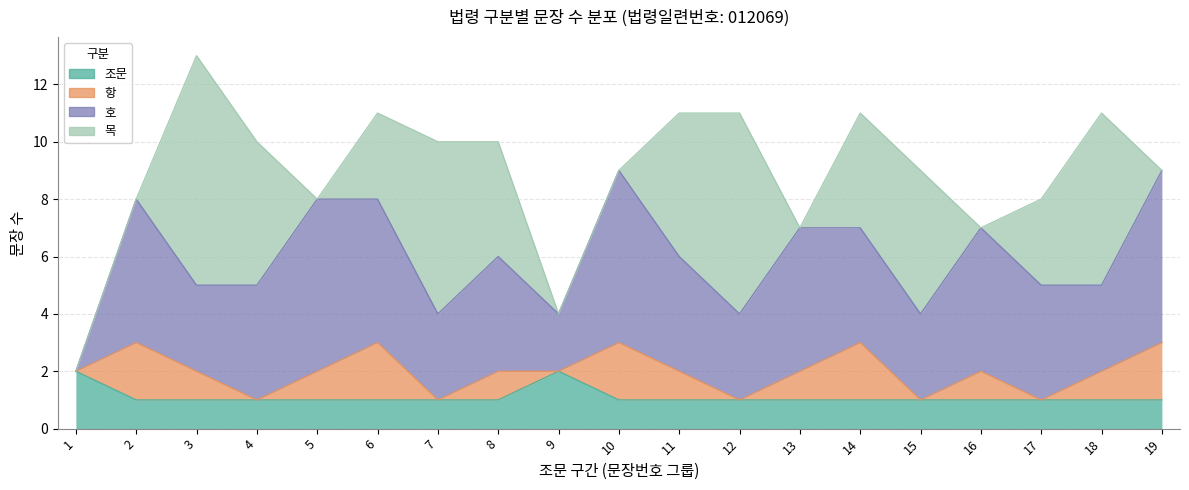

How many times do 항 and 목 cross each other?

9